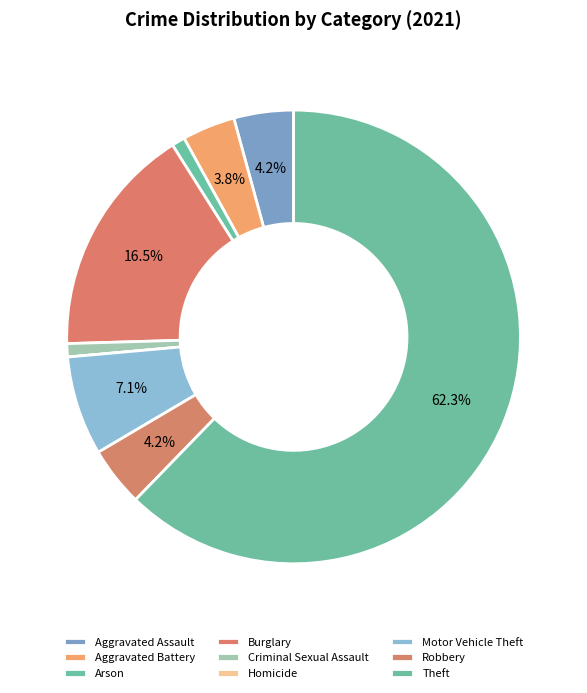

What is the total percentage of Aggravated Battery and Burglary?

20.3%